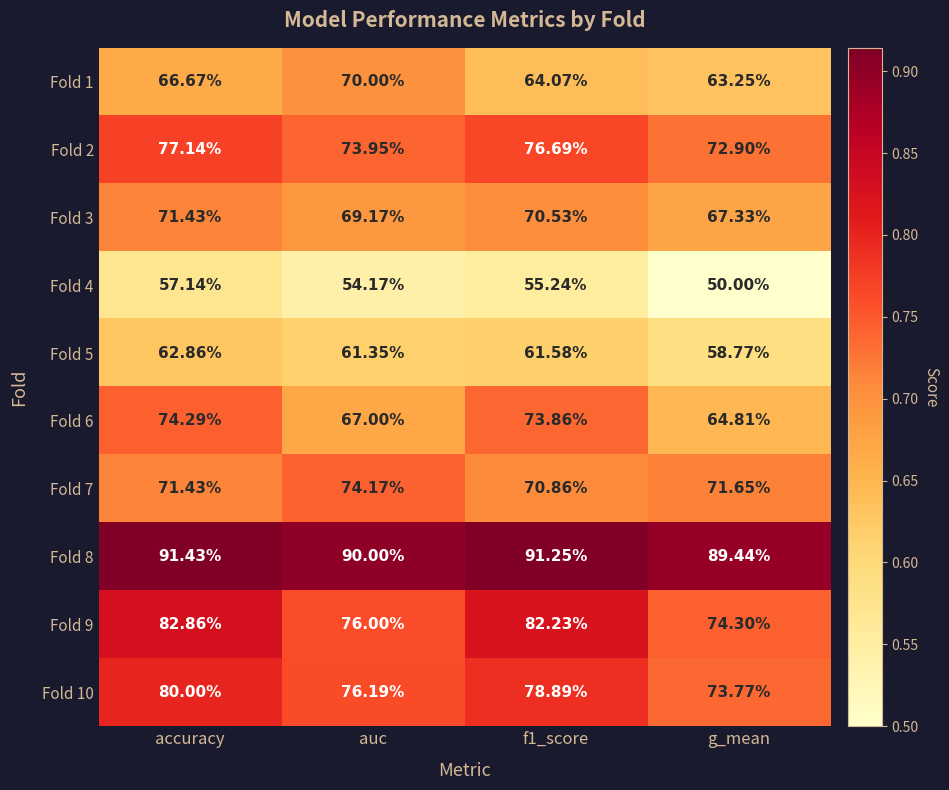

What is the greatest value displayed?

91.4